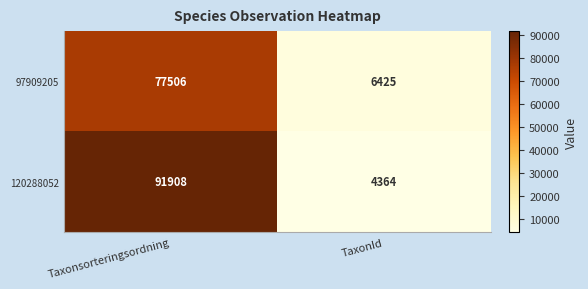

Rank the categories by 97909205 value from lowest to highest.

TaxonId, Taxonsorteringsordning